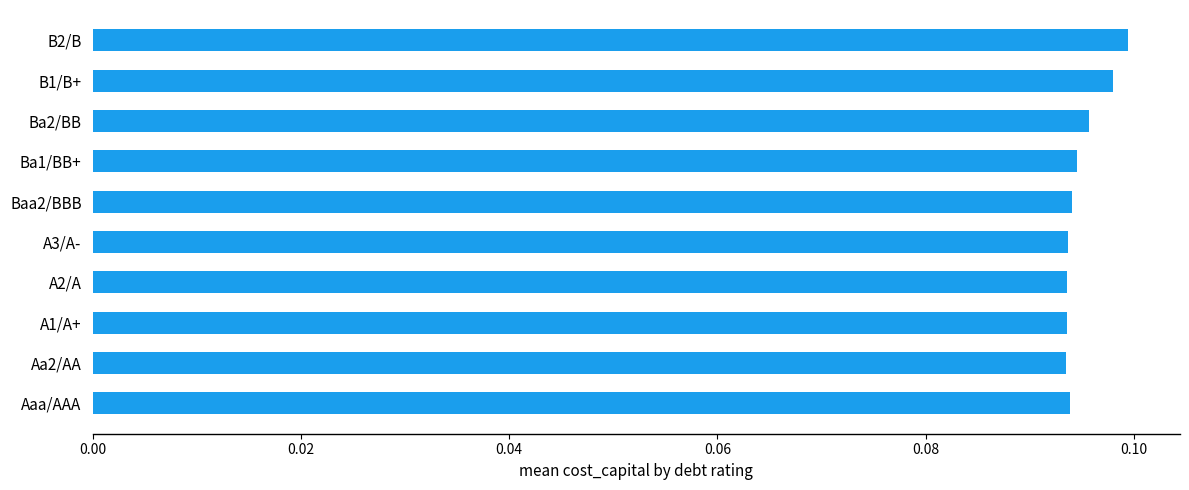

The value at Ba1/BB+ is 0.1. True or false?

True